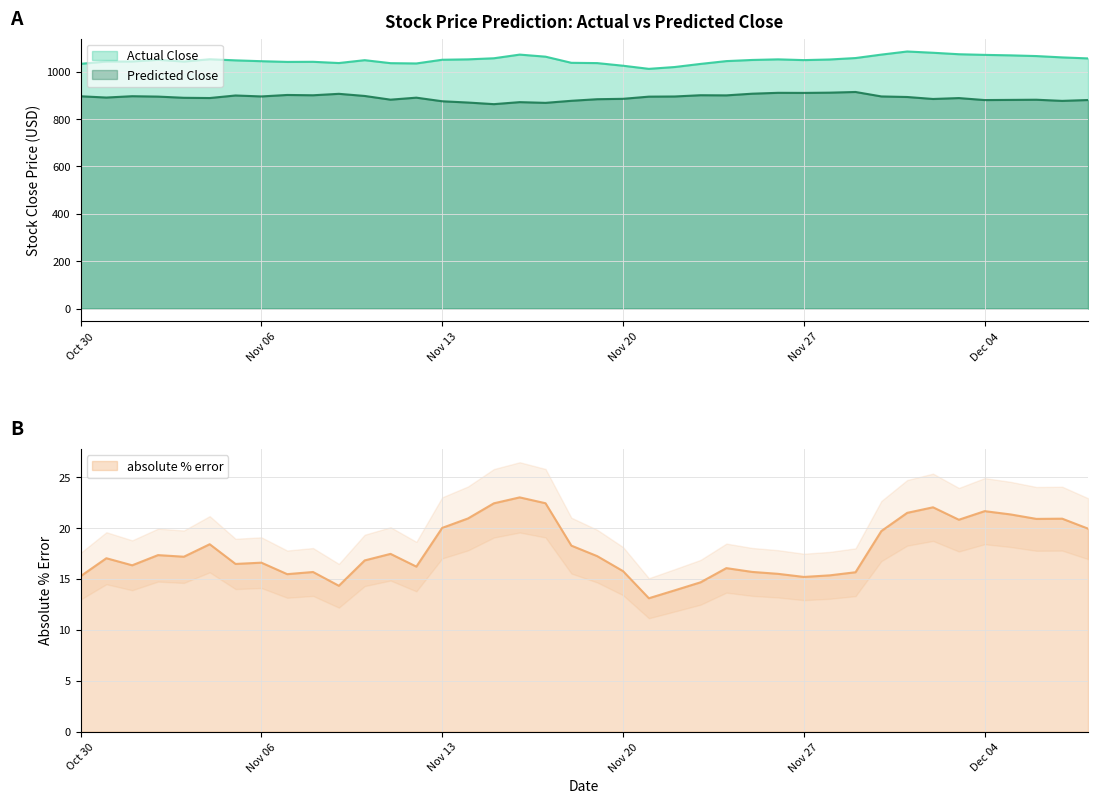

True or false: absolute % error and Actual Close intersect in this chart.

False